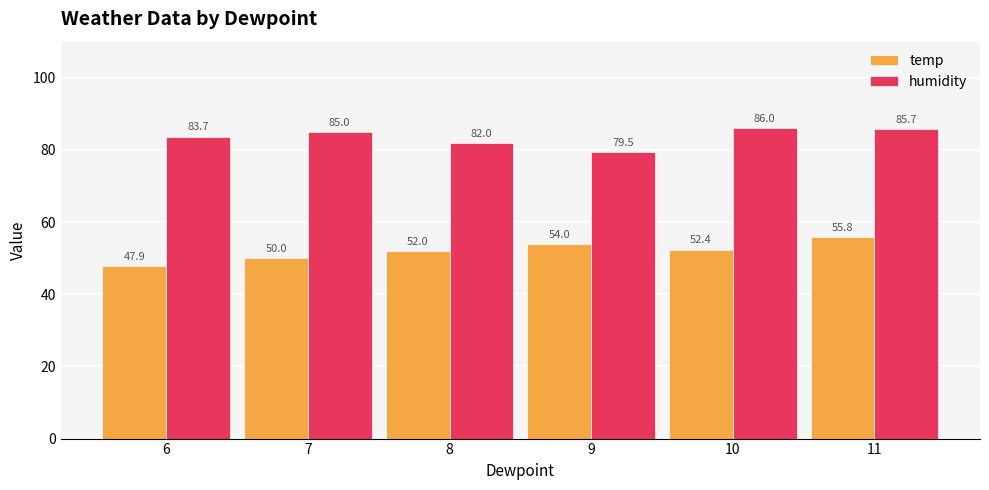

Reading left to right, extract all data points from this chart.

temp: 47.9	50.0	52.0	54.0	52.4	55.8
humidity: 83.7	85.0	82.0	79.5	86.0	85.7